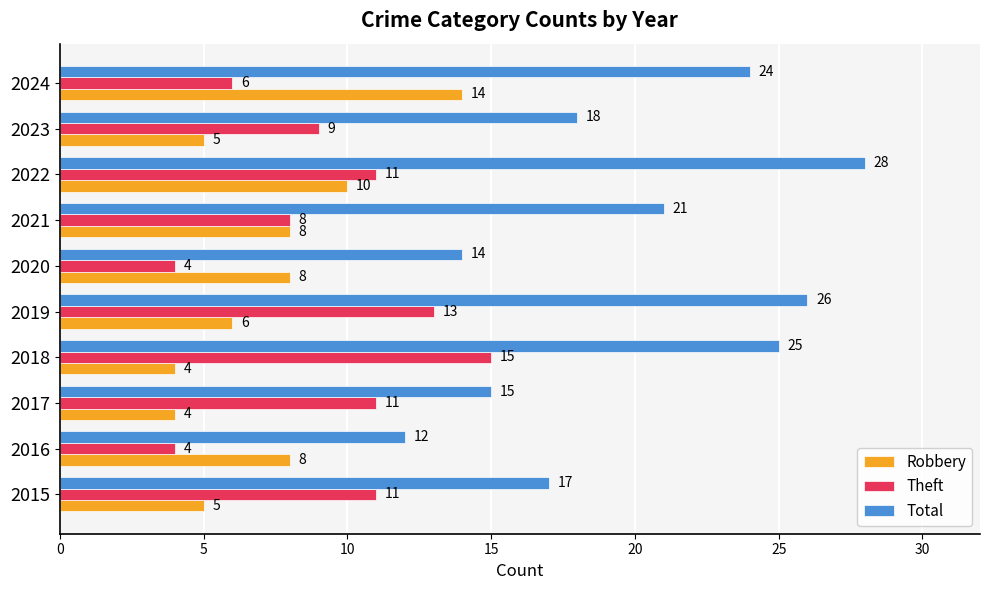

What is the difference between the second highest and minimum values in the Robbery series?

6